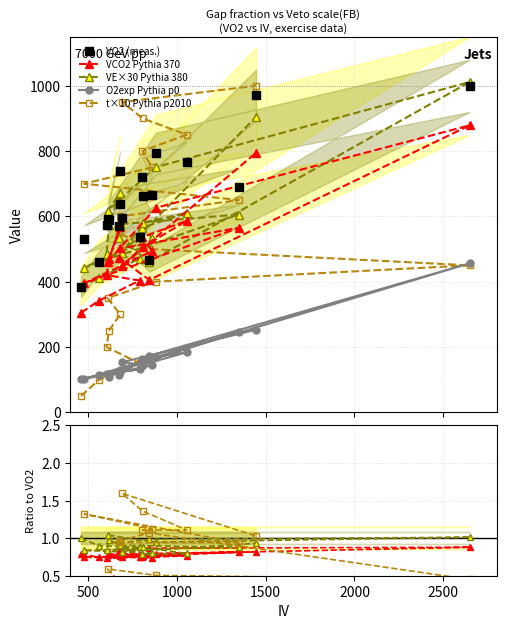

True or false: O2exp and VE cross at least once.

False